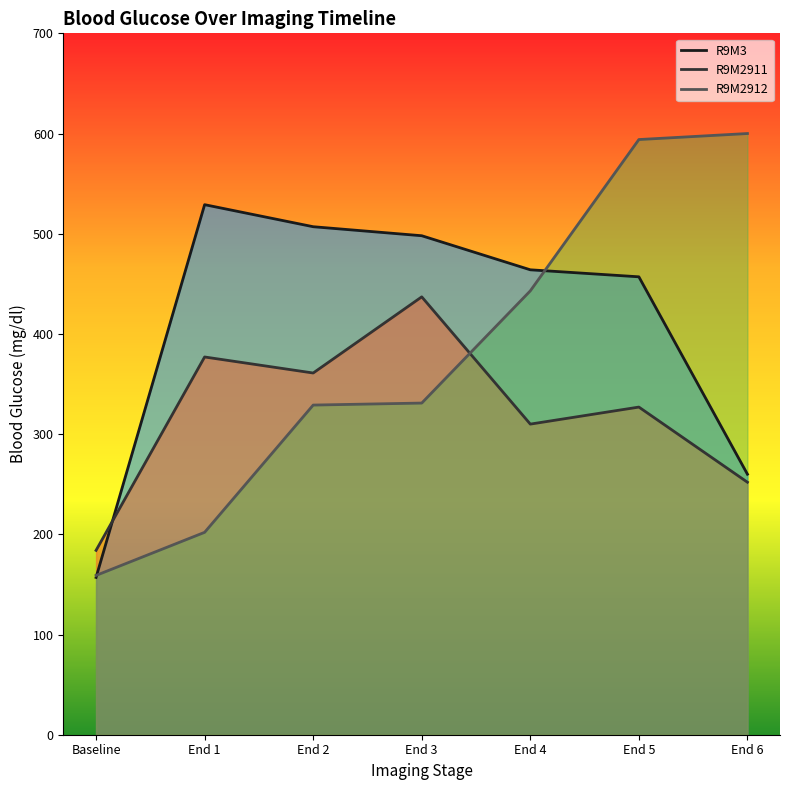

True or false: R9M3 has more than 2 interior local peaks.

False